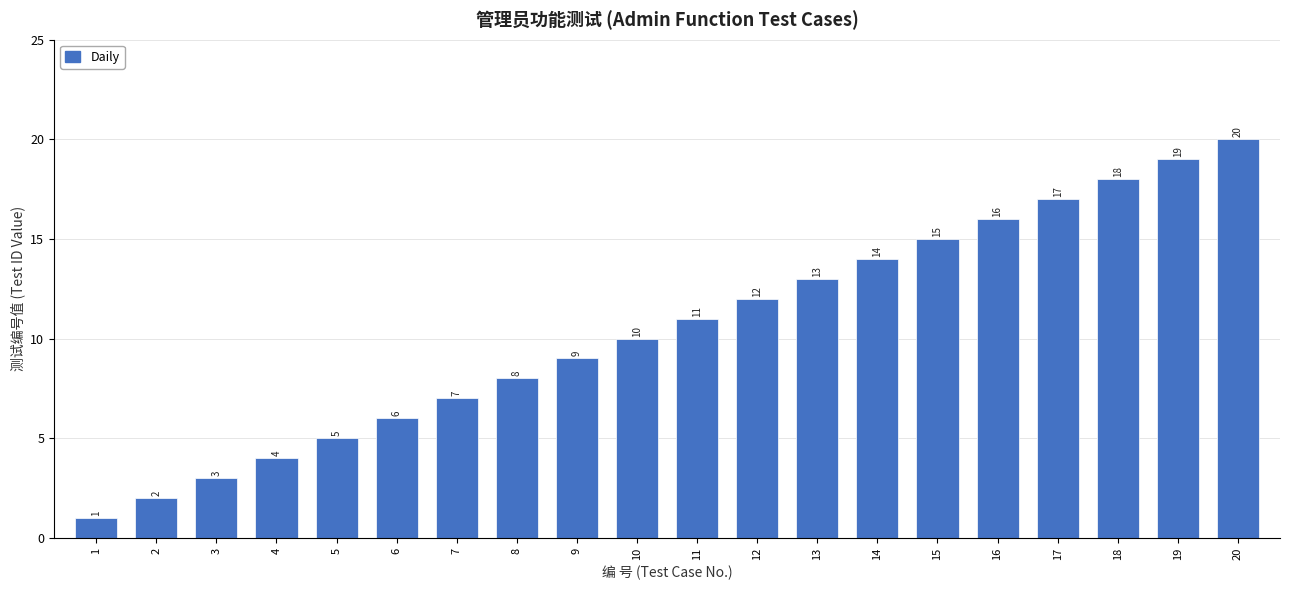

What is the change in value from 5 to 6?

+1